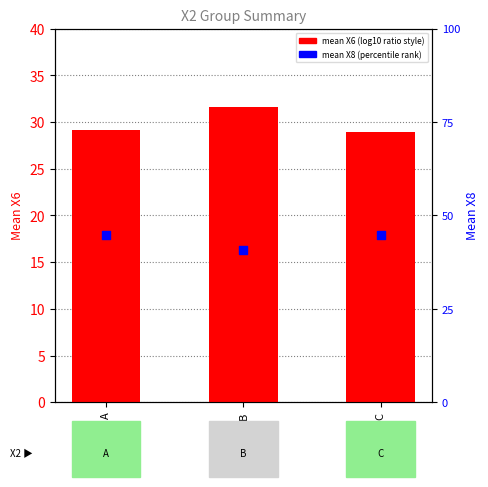

Which series reaches the minimum Y coordinate?

mean X8 (percentile rank)